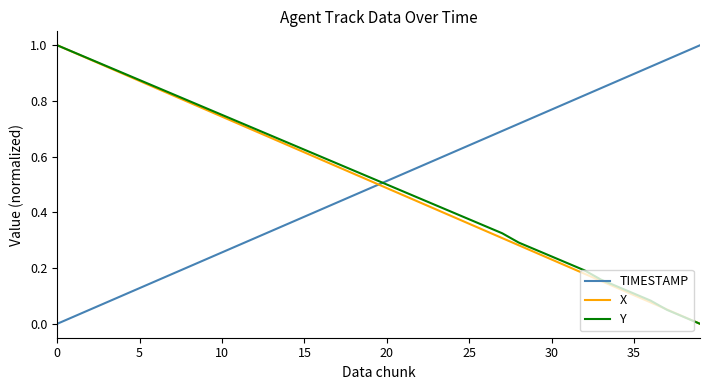

How many intersections are there between X and TIMESTAMP?

1